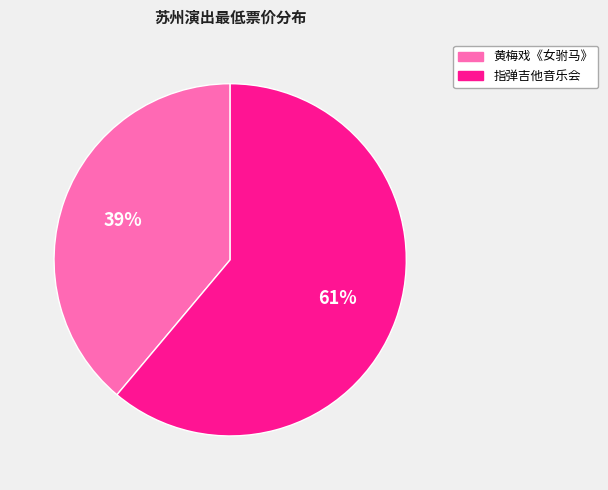

Is it true that 黄梅戏《女驸马》 is 39% of the pie?

True